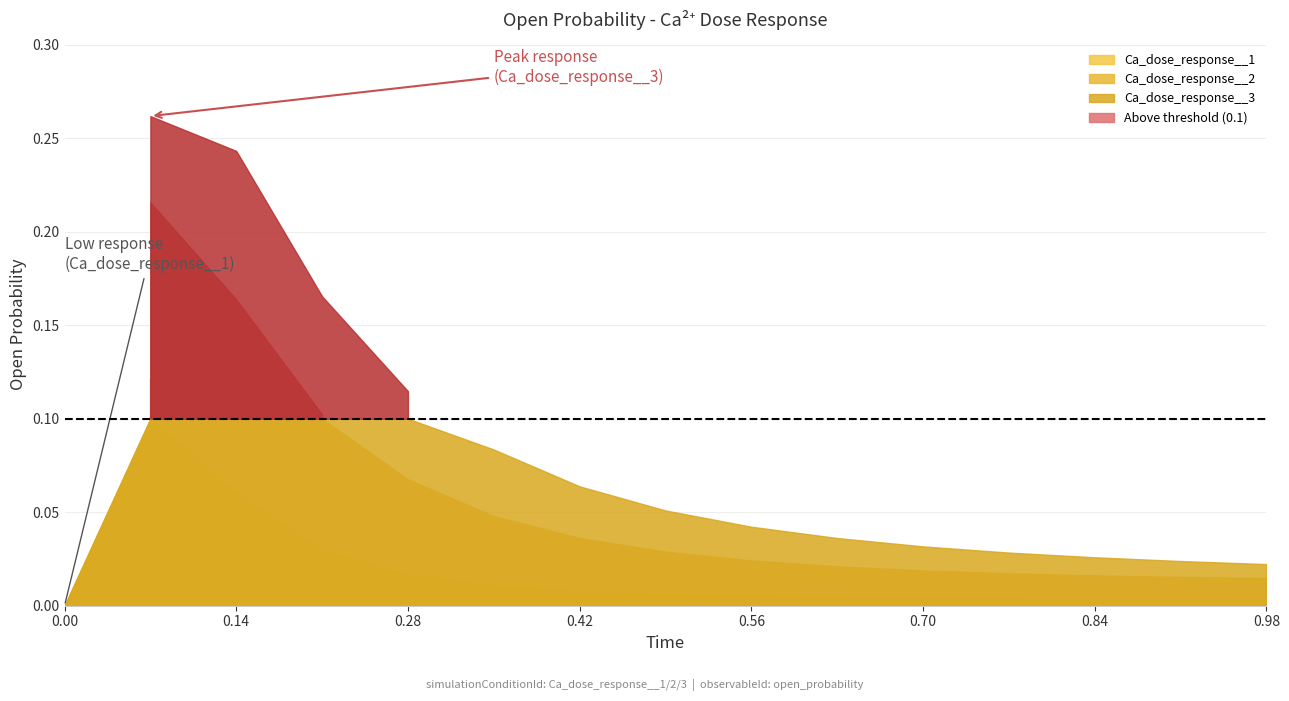

Which series has the widest spread of values?

Ca_dose_response__3